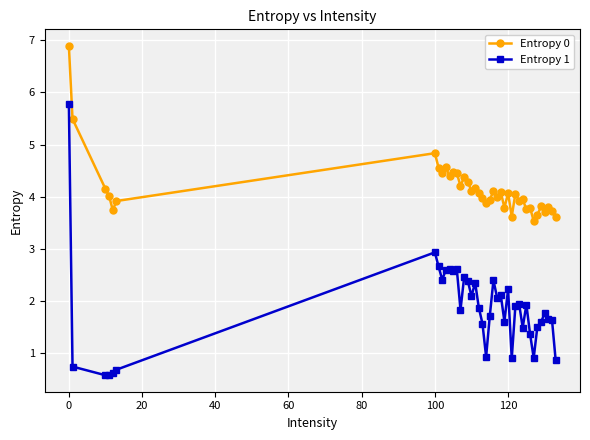

Rank the series by their average value, from lowest to highest.

Entropy 1, Entropy 0